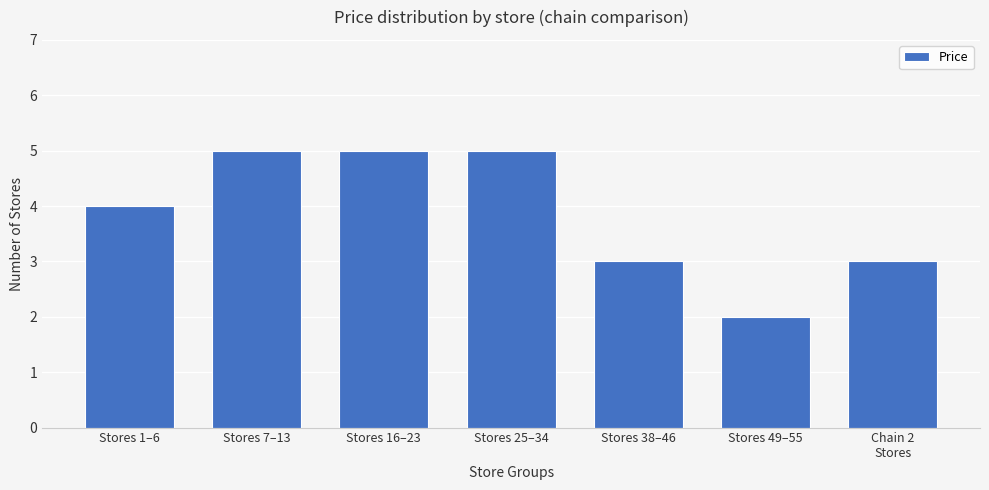

Approximately how many times larger is the value at Stores 7–13 compared to Stores 16–23?

1.0